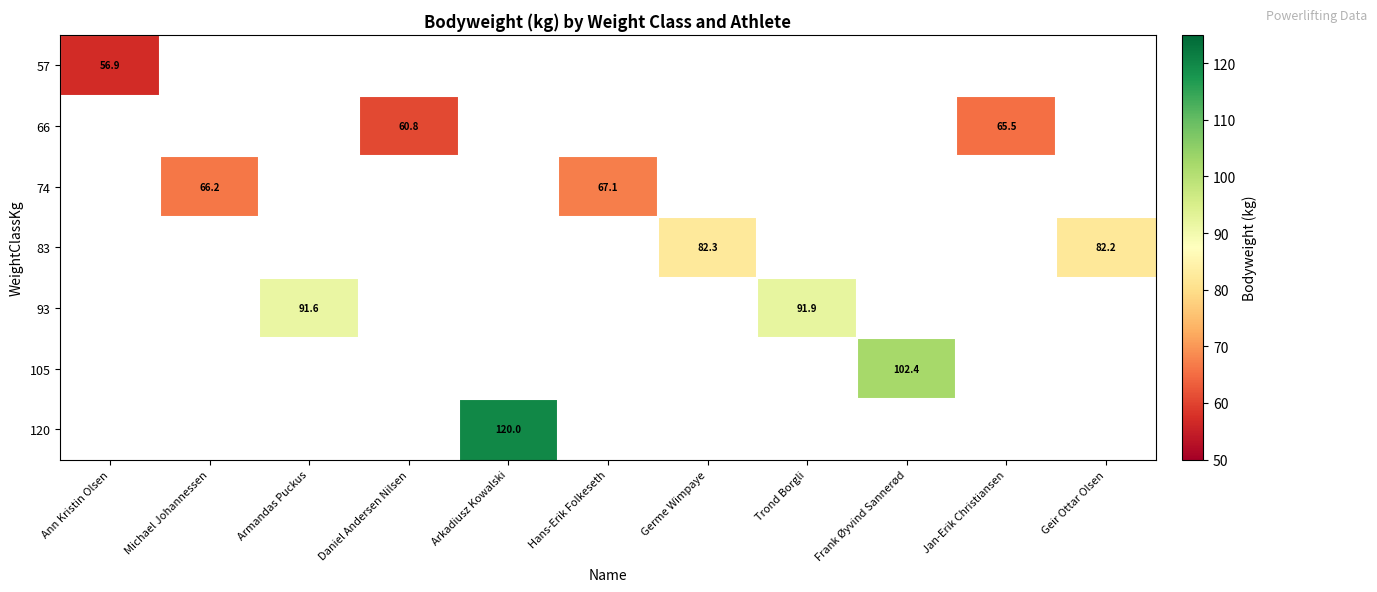

True or false: 74 has a value of 26.1 at Hans-Erik Folkeseth.

False